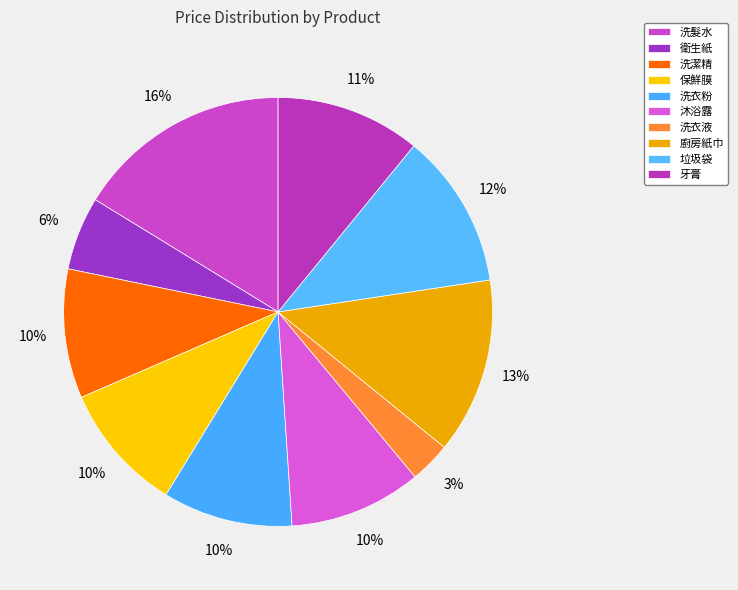

What percentage is the 洗衣液 slice, to the nearest percent?

3%